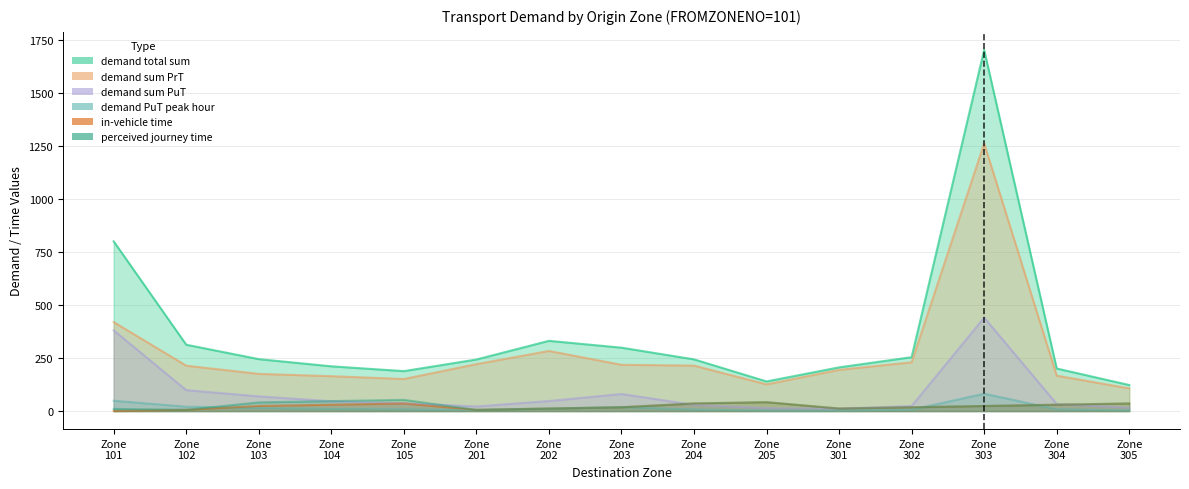

Where is perceived journey time nearest to the value 29?

Zone 304